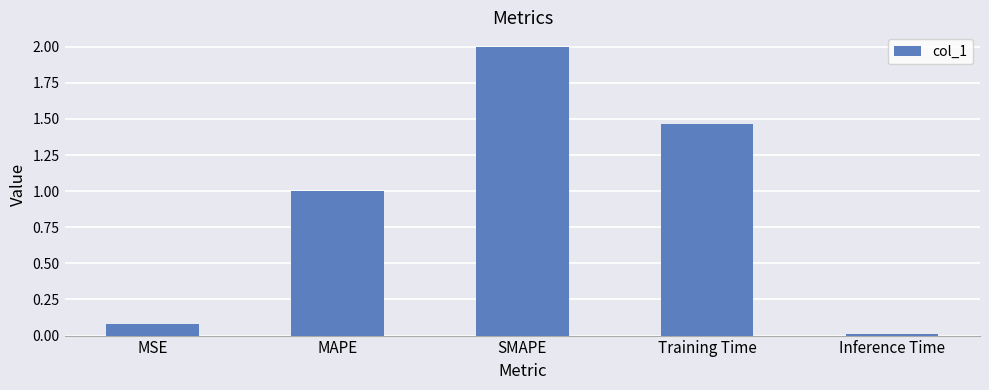

What is the maximum value shown in the chart?

2.0